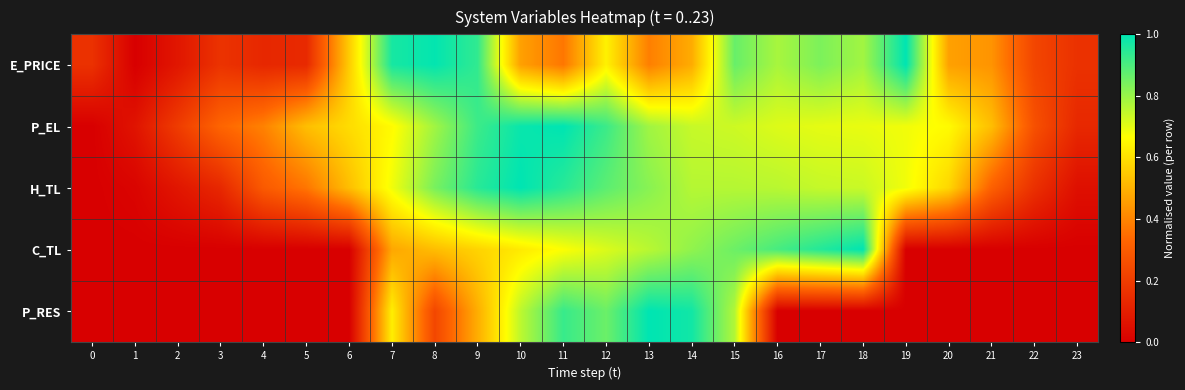

How many series are shown in this chart?

5